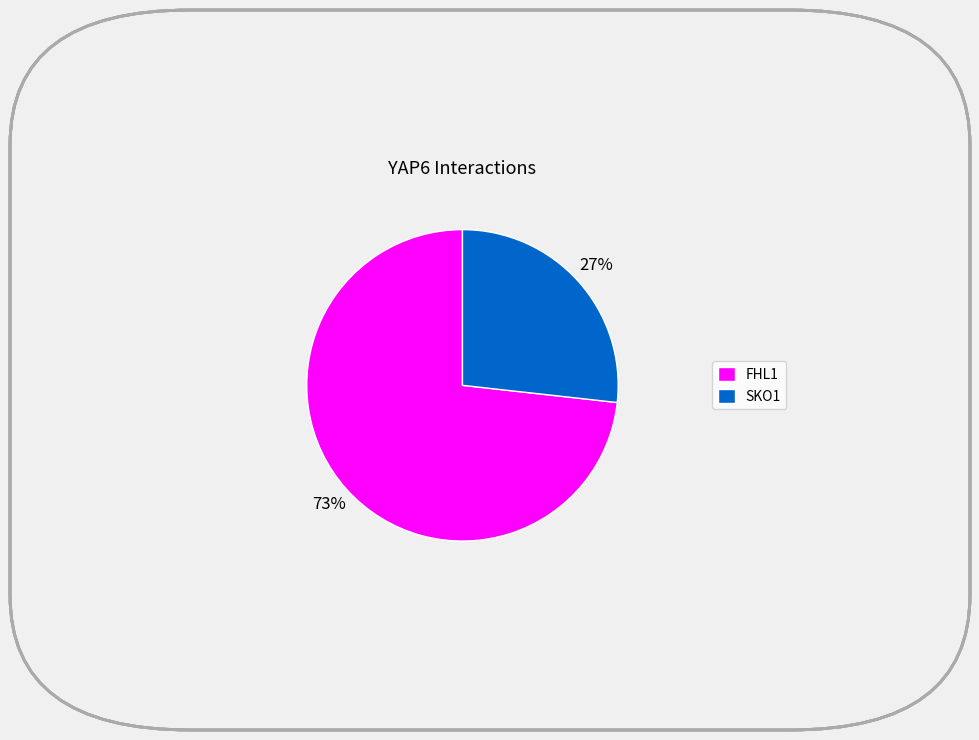

Is SKO1 the majority of the pie?

No